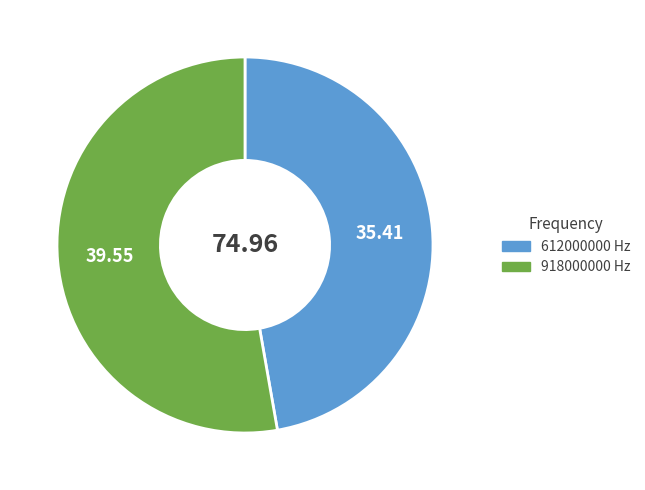

Rank the categories by value from lowest to highest.

612000000, 918000000